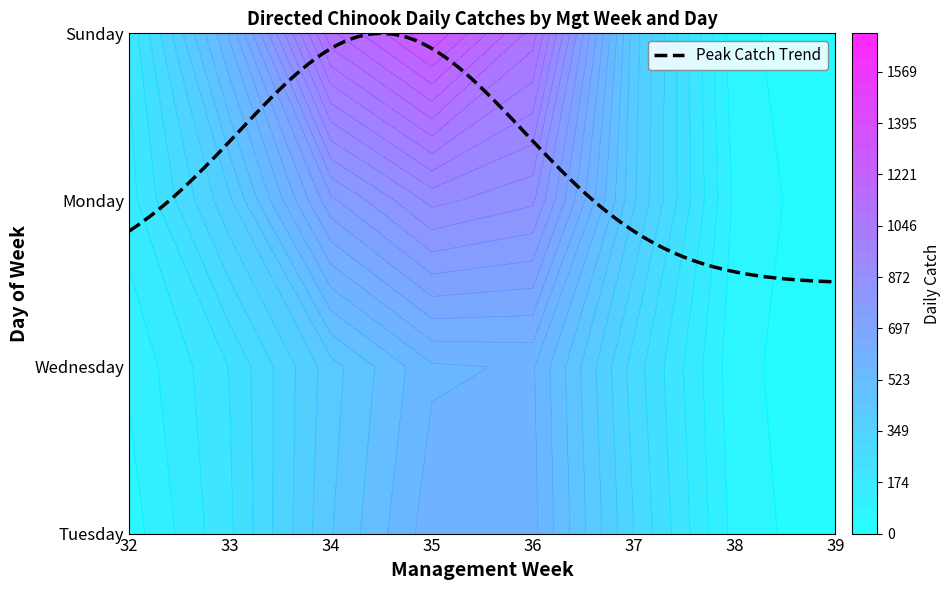

Rank the series at Monday from lowest to highest value.

38, 39, 32, 33, 37, 35, 34, 36